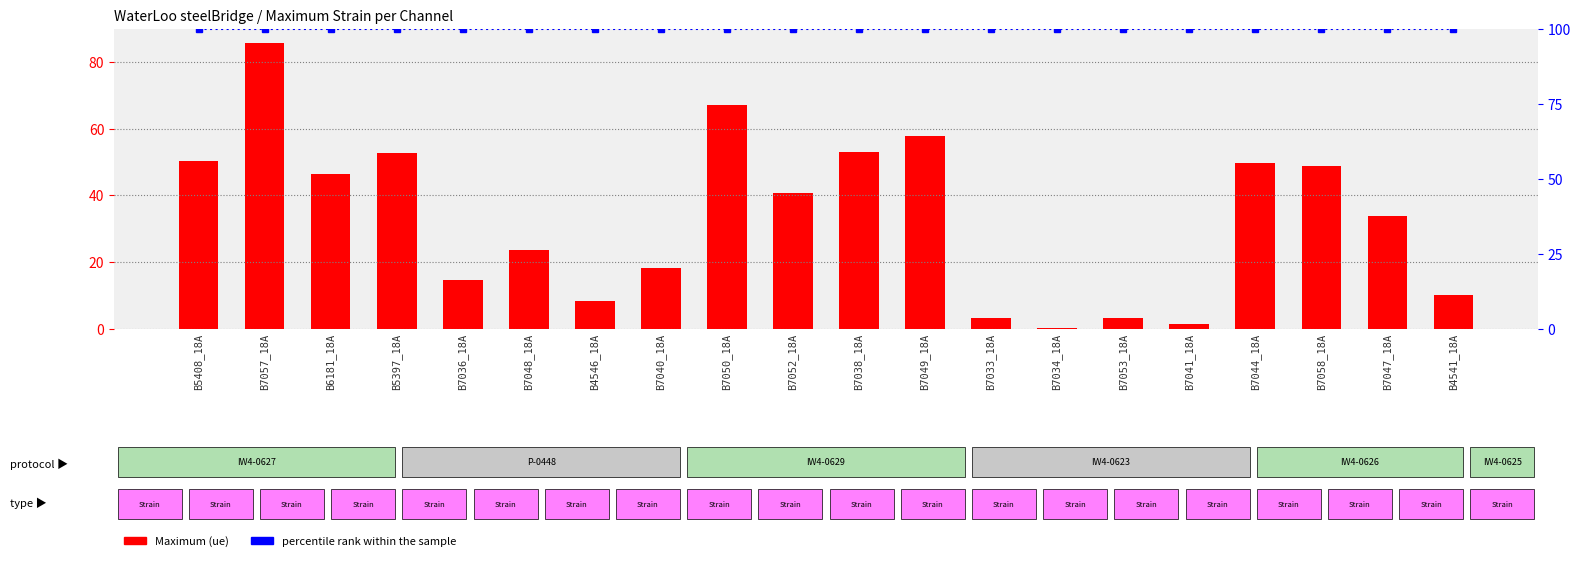

Is it true that percentile rank within the sample equals 90.0 at B7050_18A?

True